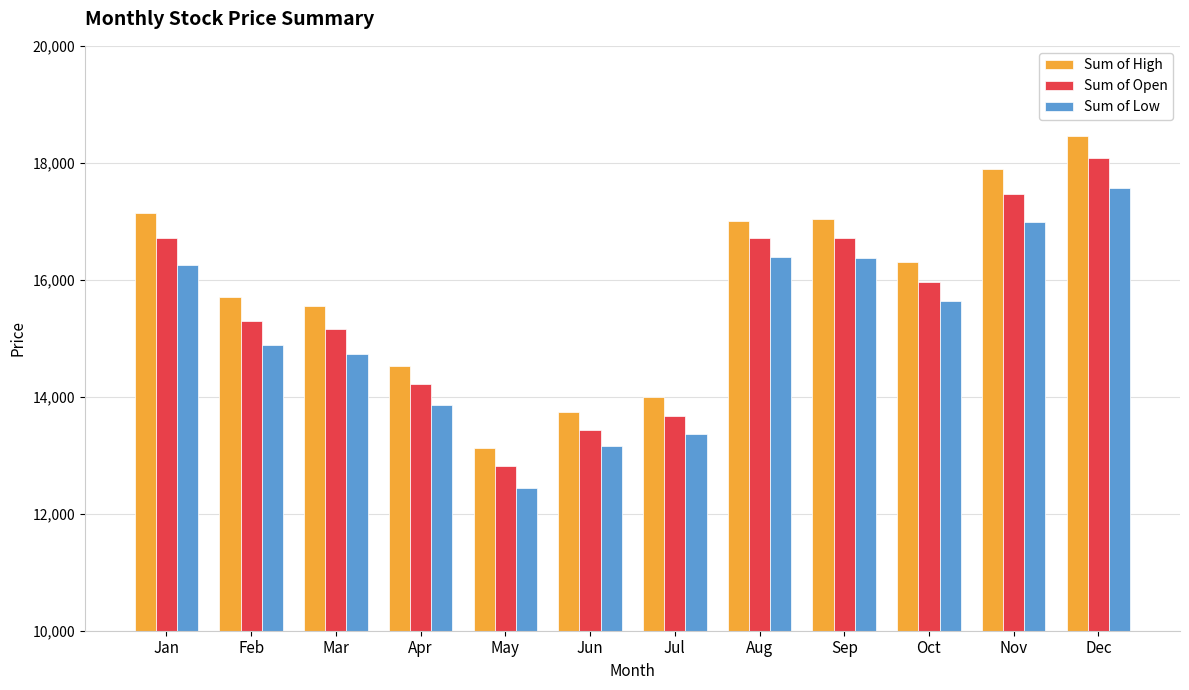

Which series has the largest total across all categories?

Sum of High